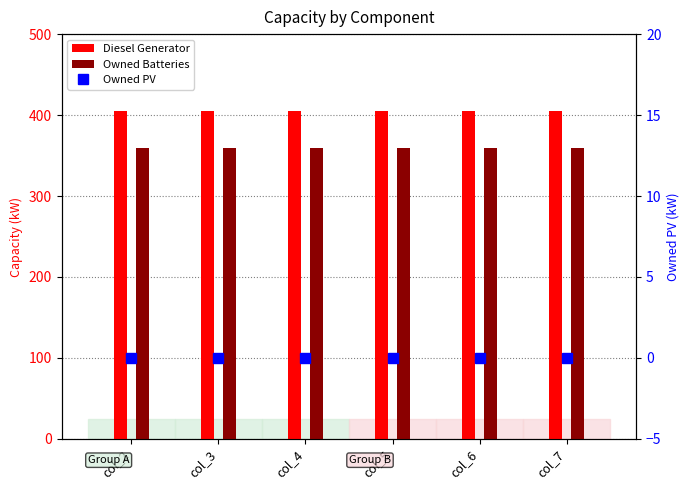

Reading right to left, extract all data points from this chart.

Diesel Generator: 405.0	405.0	405.0	405.0	405.0	405.0
Owned Batteries: 359.0	359.0	359.0	359.0	359.0	359.0
Owned PV: 0.0	0.0	0.0	0.0	0.0	0.0